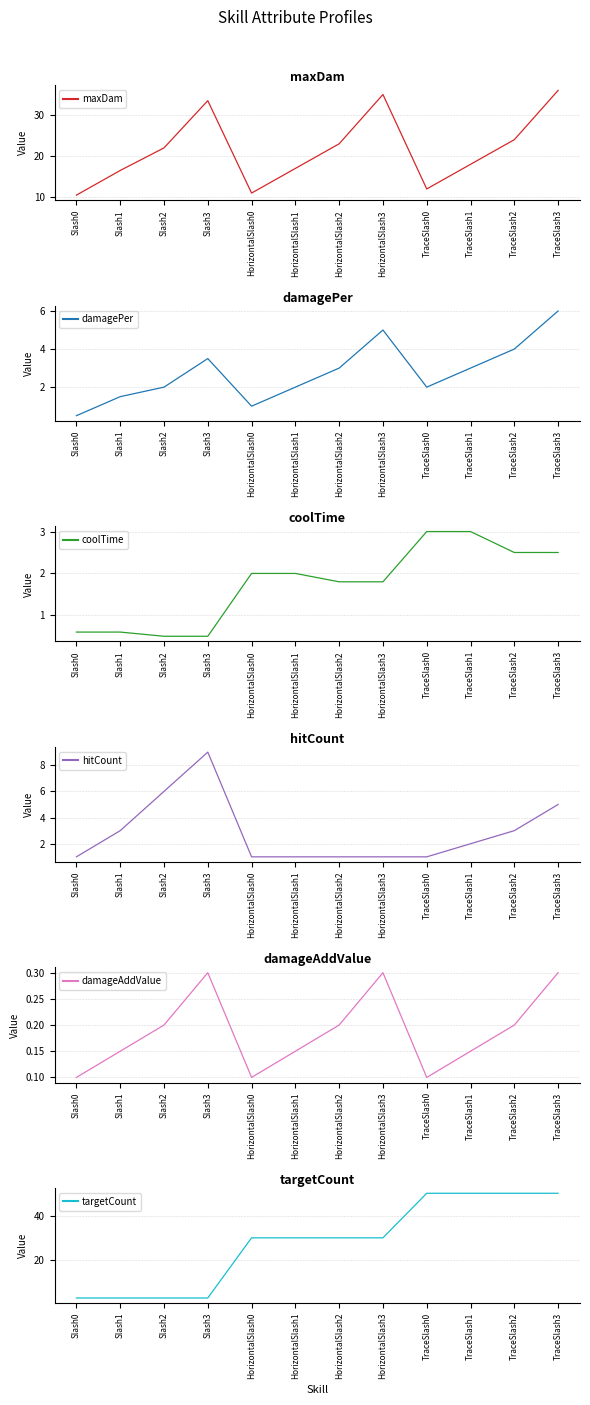

At which label does coolTime reach its peak?

TraceSlash0